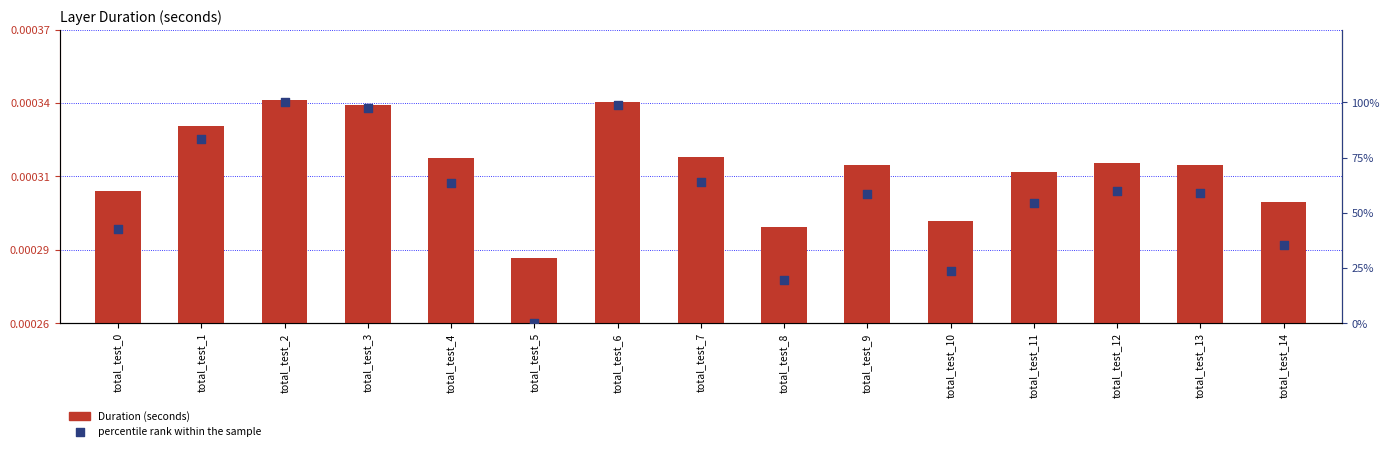

At how many categories does at least one series exceed 77?

4